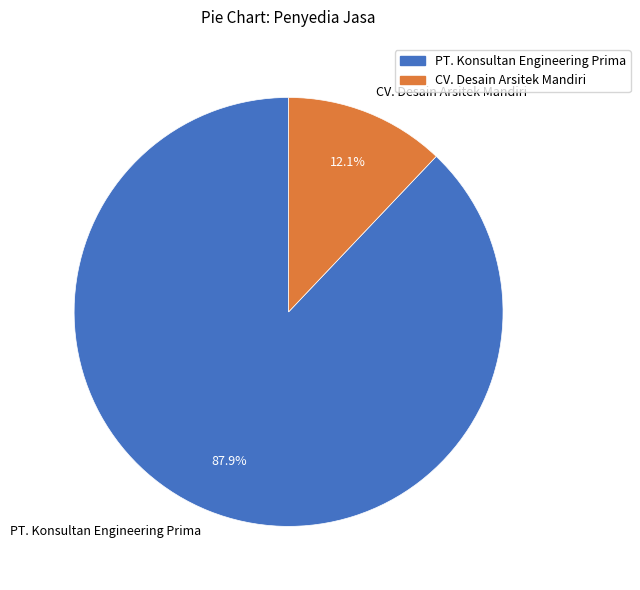

True or false: PT. Konsultan Engineering Prima accounts for 88% of the total.

True